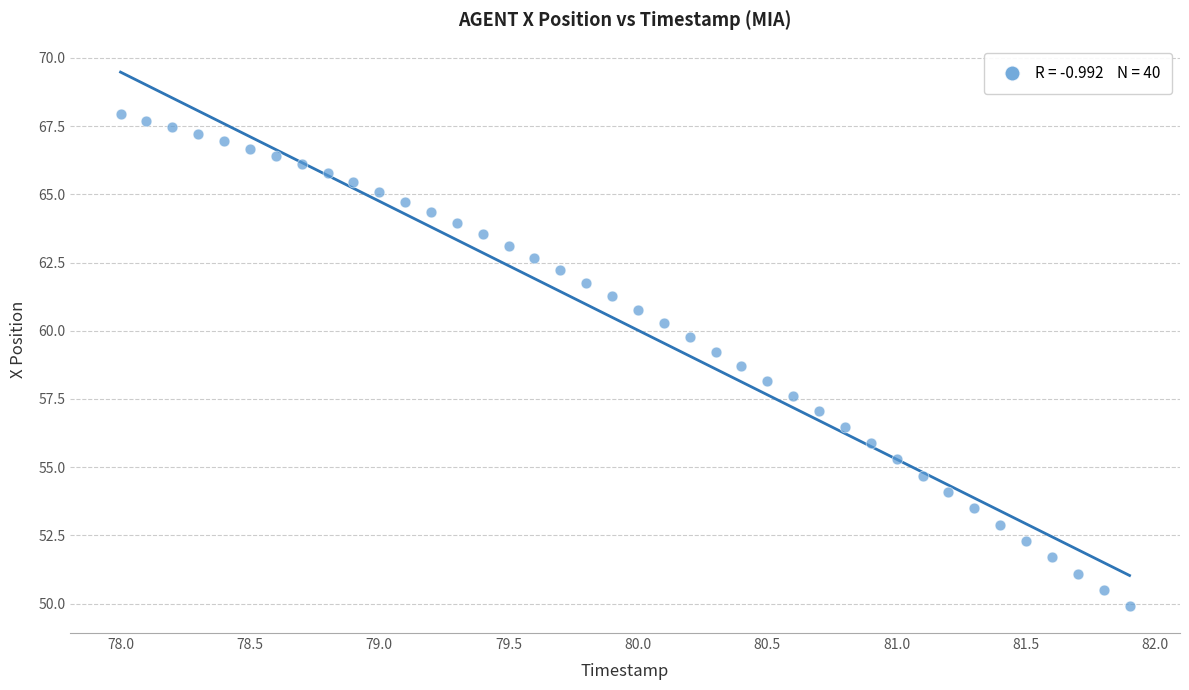

What is the range of Y values (max minus min)?

18.0